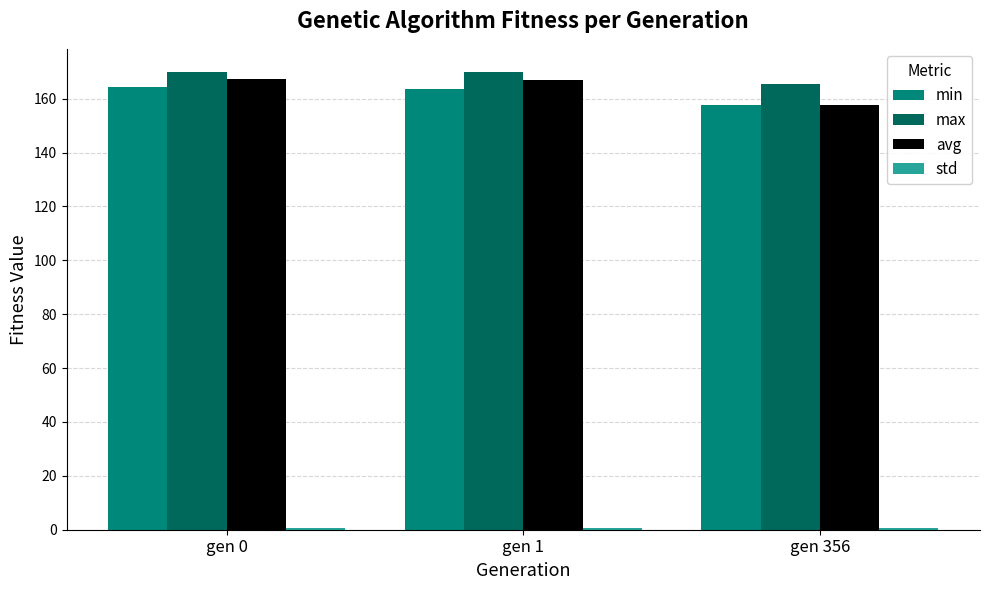

Are the bars grouped side by side (vs. stacked)?

Yes